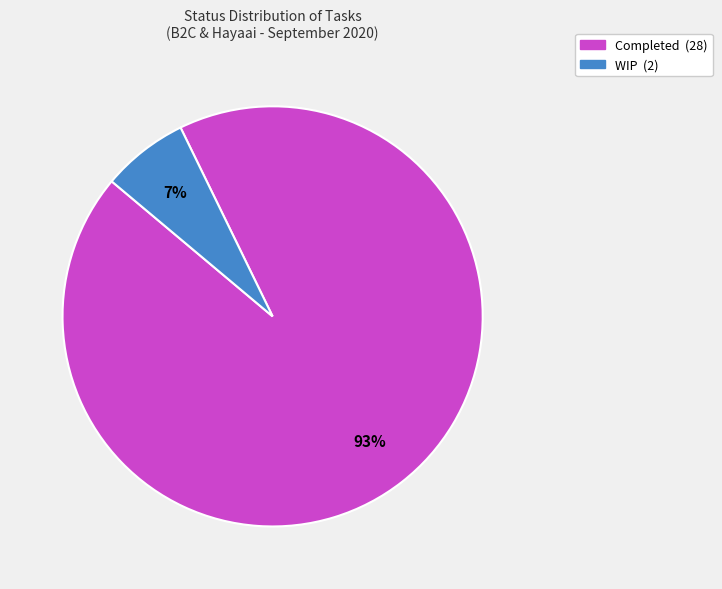

Count the number of slices in the pie.

2